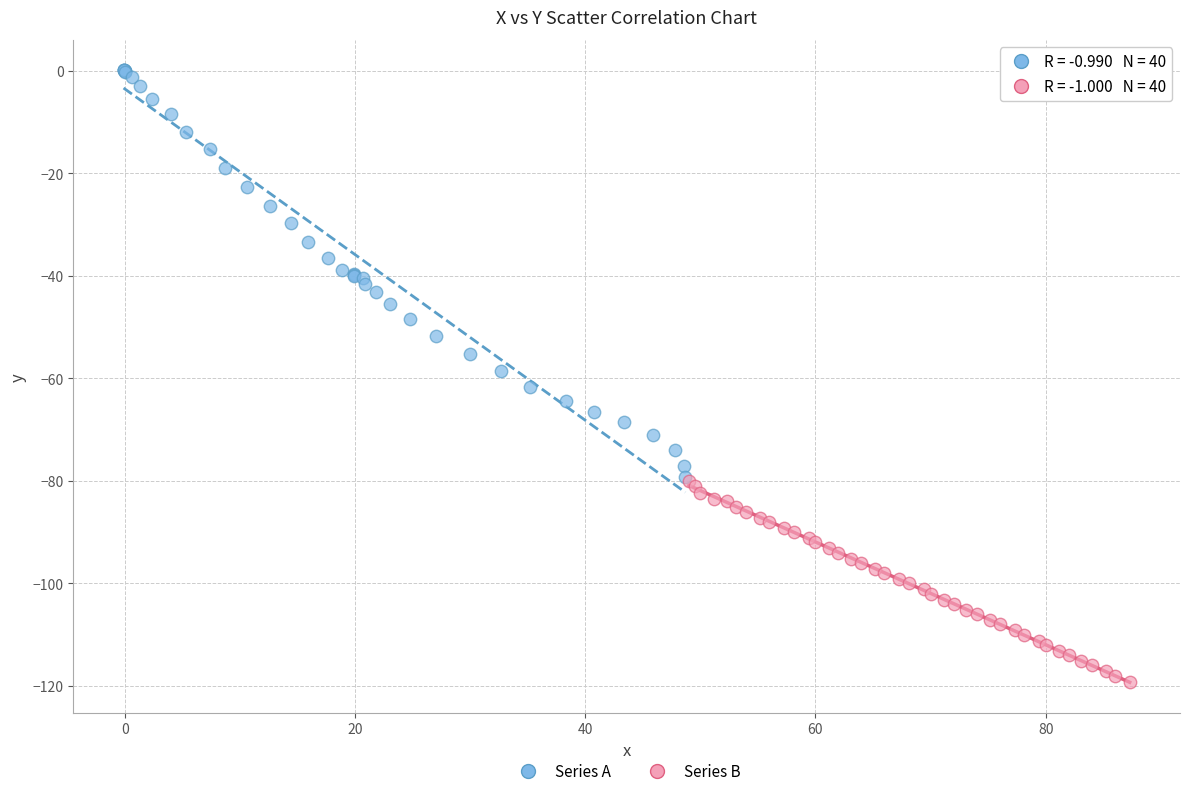

Which series has the widest spread of Y values?

Series A